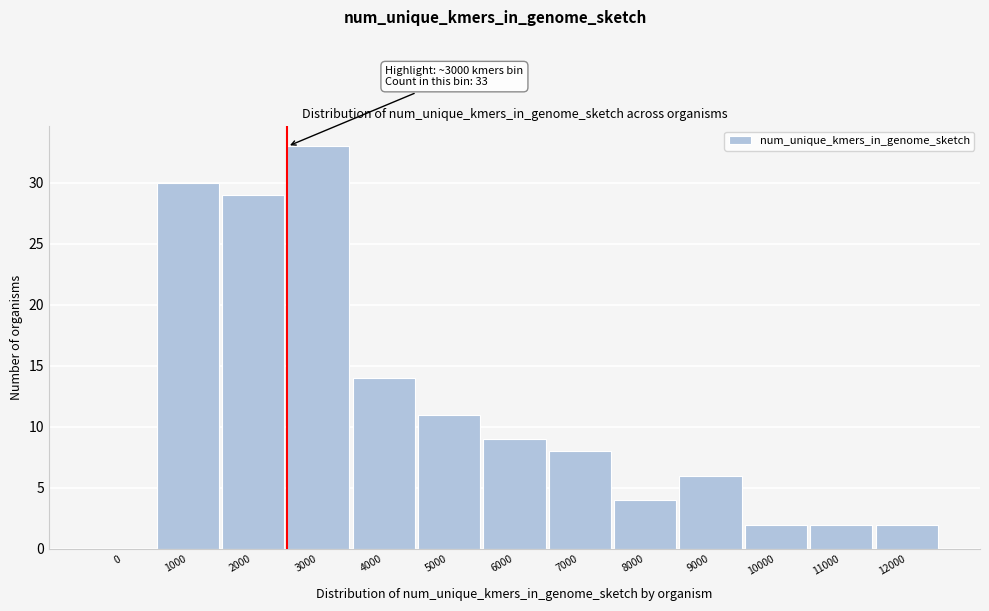

Reading right to left, what are all the values shown in this chart?

12000=2	11000=2	10000=2	9000=6	8000=4	7000=8	6000=9	5000=11	4000=14	3000=33	2000=29	1000=30	0=0